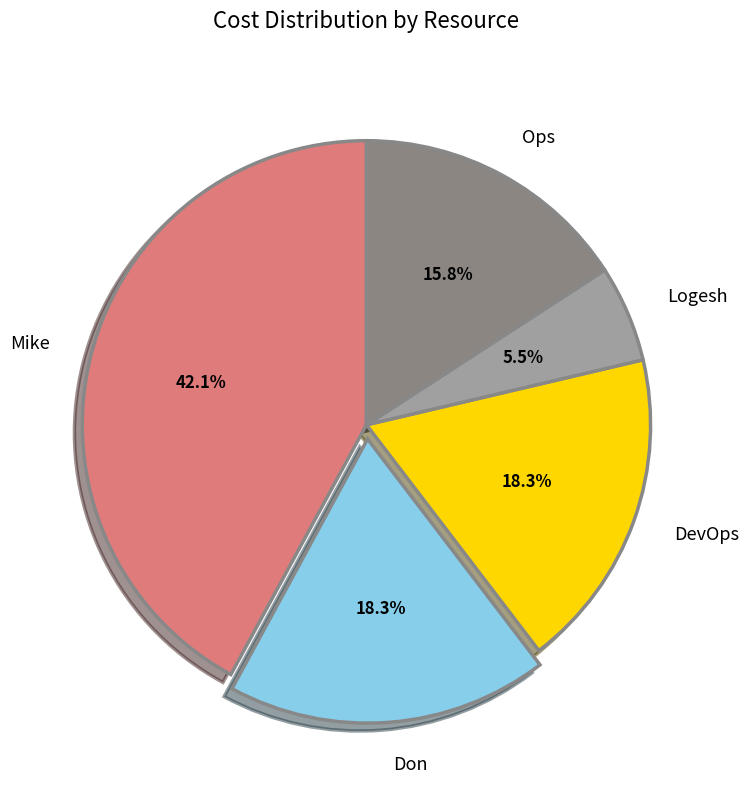

Which has a higher value, Ops or Logesh?

Ops